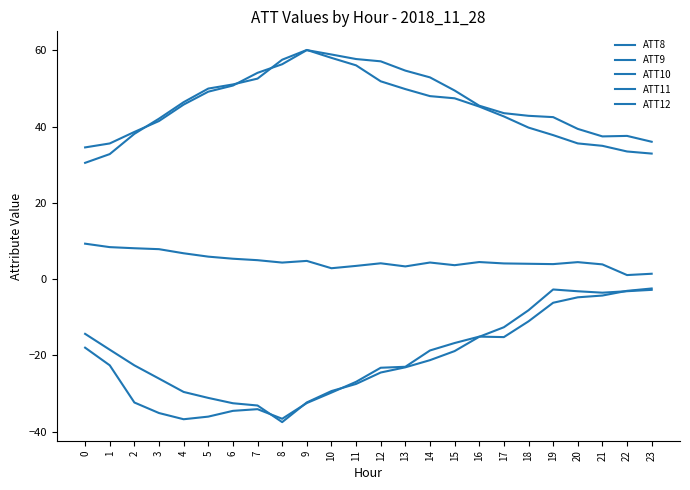

Does the chart have visible grid lines?

No